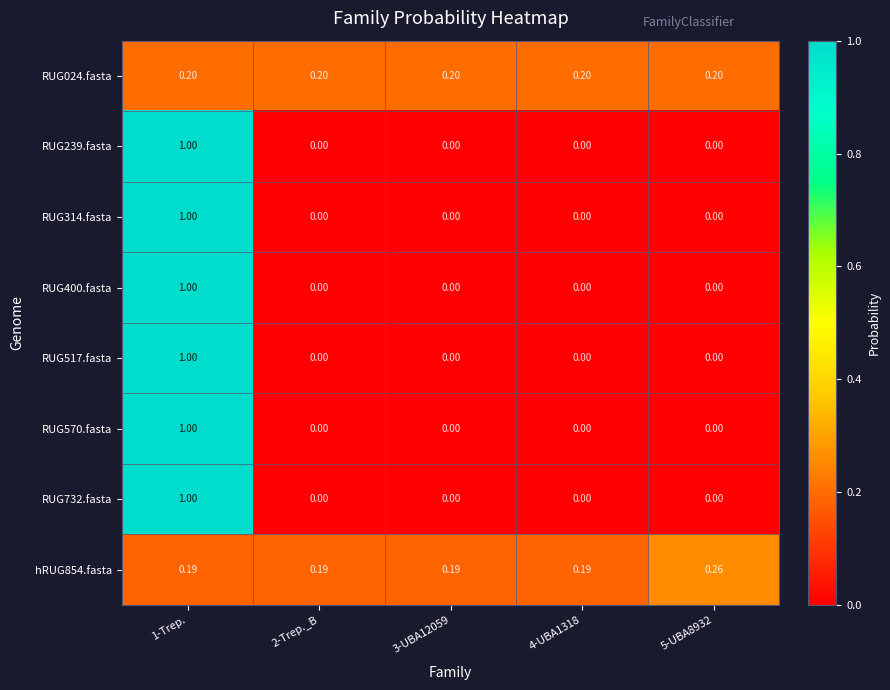

Rank the series at 1-Trep. from lowest to highest value.

hRUG854.fasta, RUG024.fasta, RUG239.fasta, RUG314.fasta, RUG400.fasta, RUG517.fasta, RUG570.fasta, RUG732.fasta